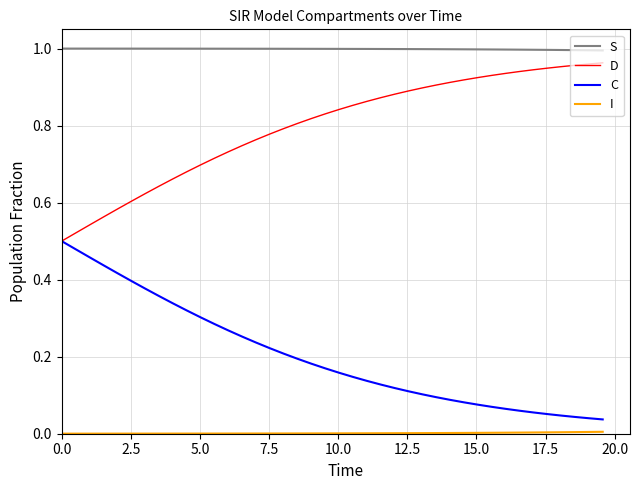

True or false: C and S cross at least once.

False